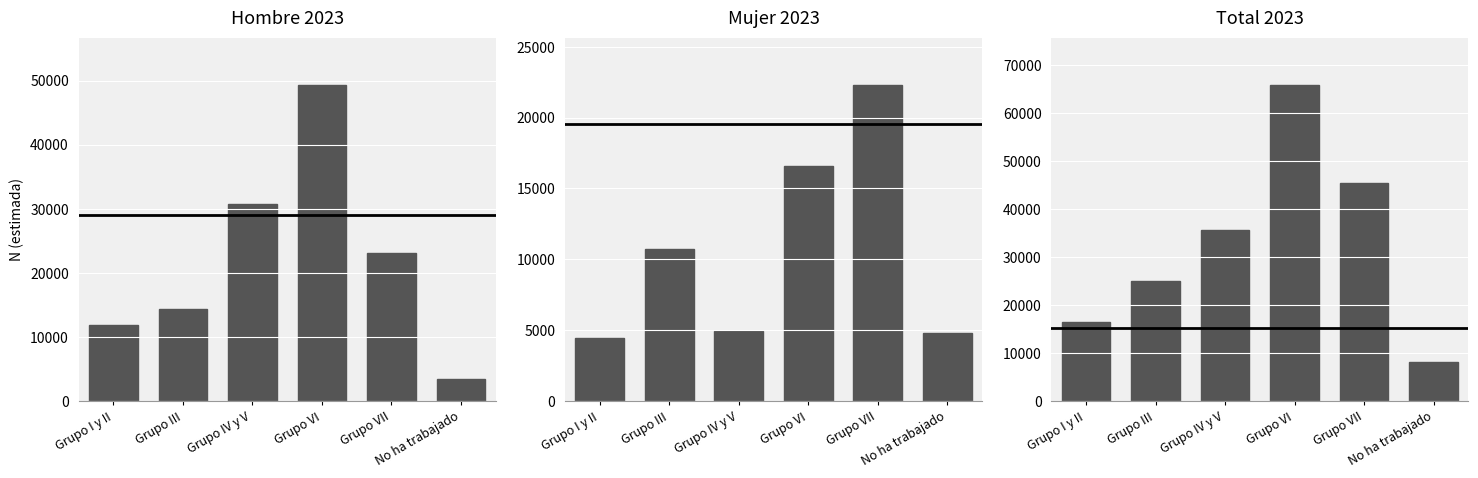

What is the value of the Hombre 2023 bar at the 1st from the left?

11921